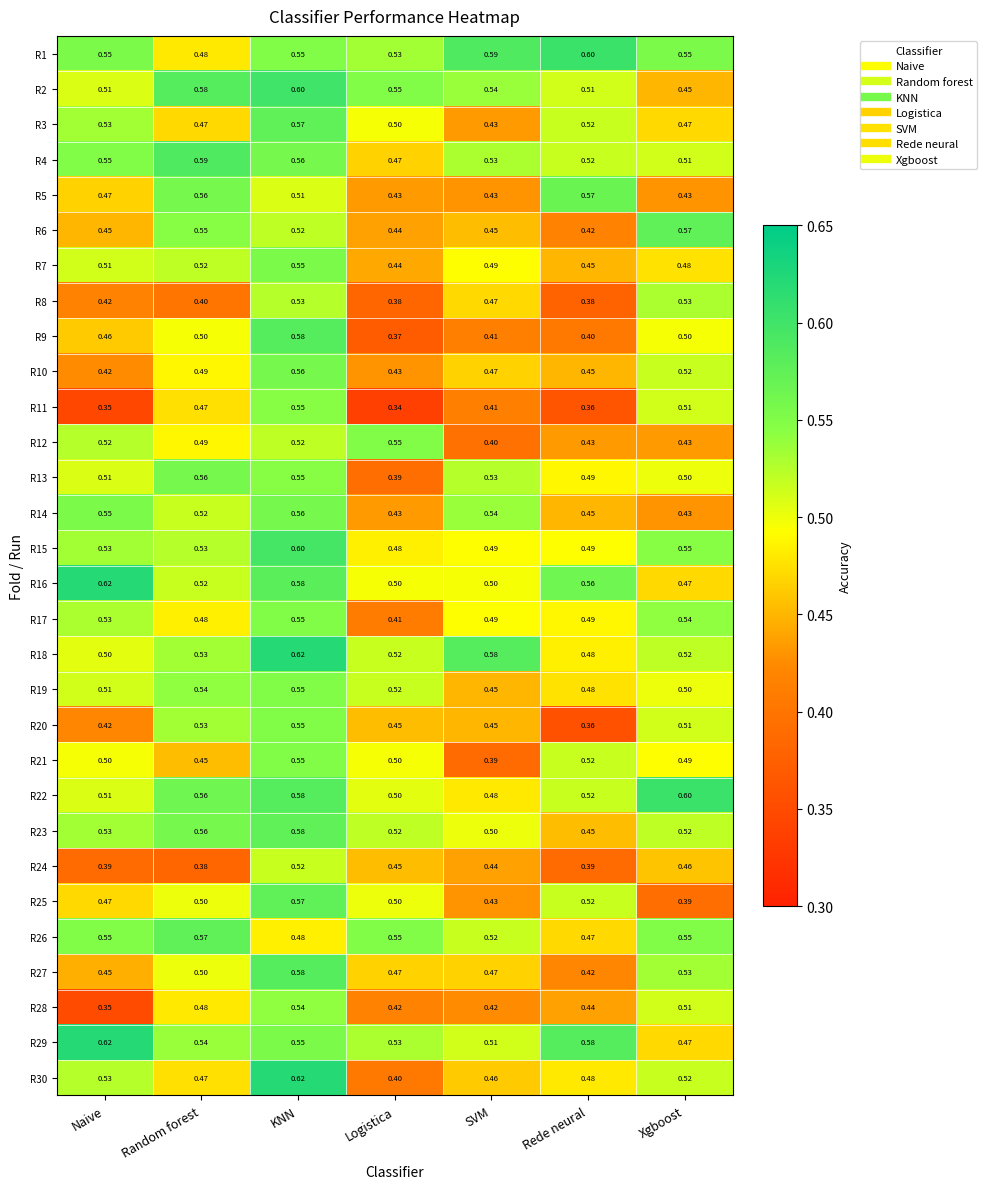

Which series has the largest range (max minus min)?

R30